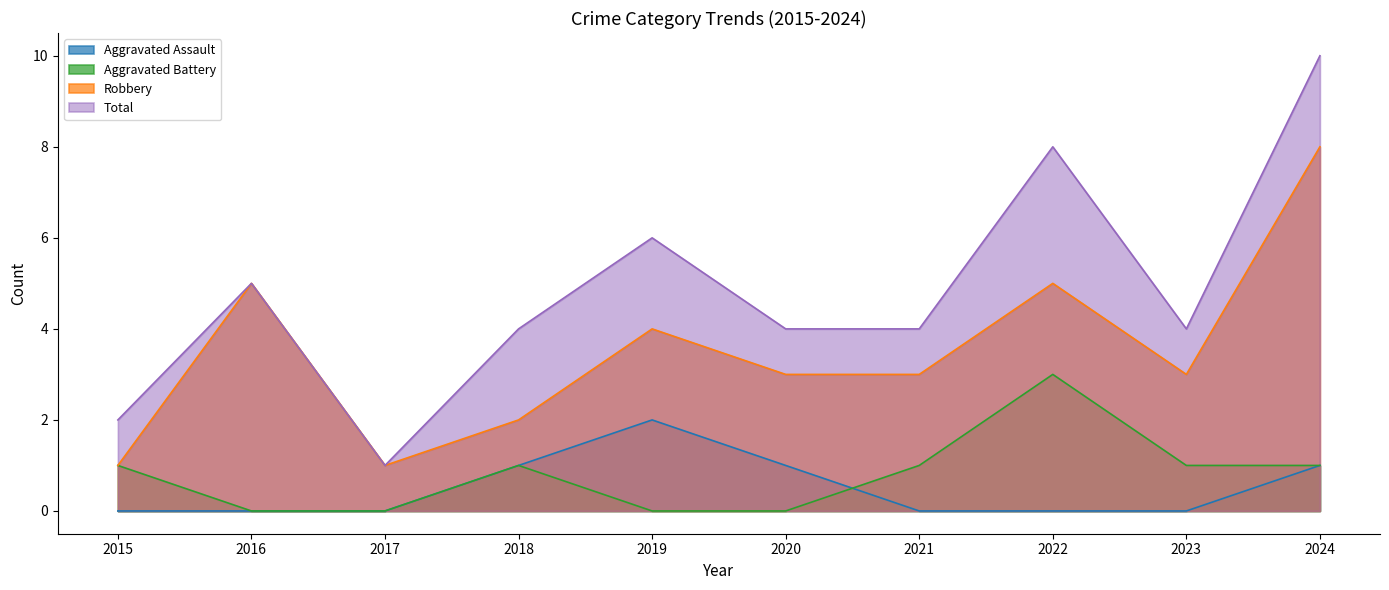

The Aggravated Battery series shows 1 at 2015. True or false?

False